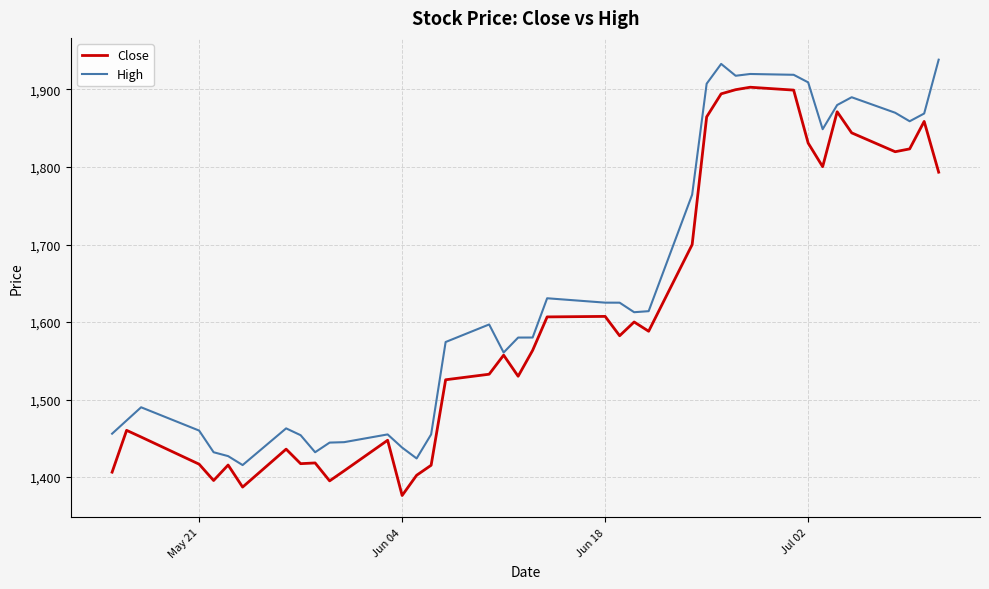

Which series has the largest total across all categories?

High